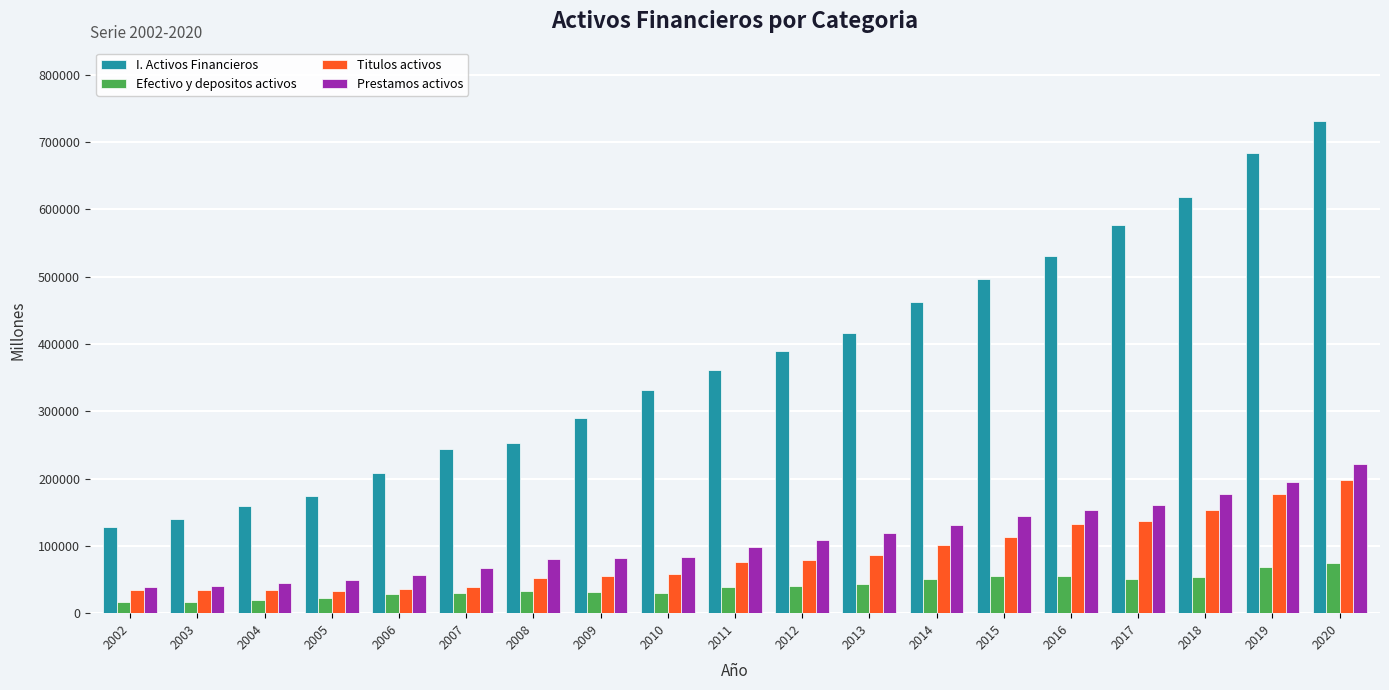

Which series has the largest total across all categories?

I. Activos Financieros